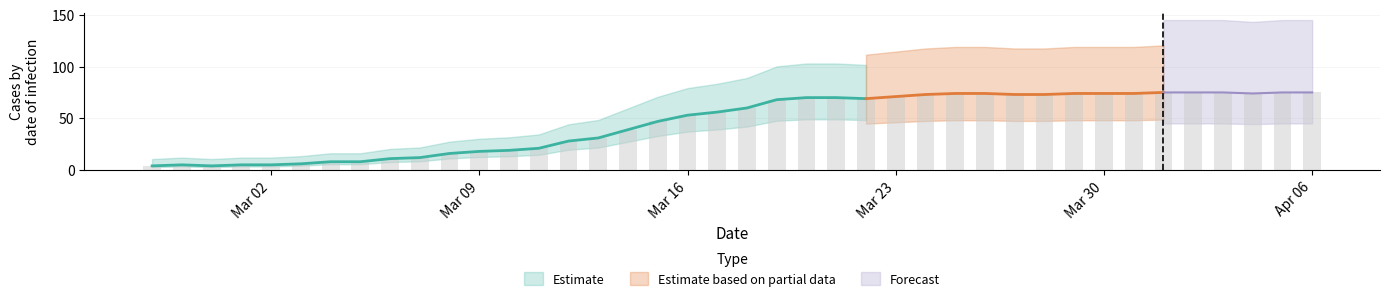

Rank the categories by value from lowest to highest.

2020-02-27, 2020-02-29, 2020-02-28, 2020-03-01, 2020-03-02, 2020-03-03, 2020-03-04, 2020-03-05, 2020-03-06, 2020-03-07, 2020-03-08, 2020-03-09, 2020-03-10, 2020-03-11, 2020-03-12, 2020-03-13, 2020-03-14, 2020-03-15, 2020-03-16, 2020-03-17, 2020-03-18, 2020-03-19, 2020-03-22, 2020-03-20, 2020-03-21, 2020-03-23, 2020-03-24, 2020-03-27, 2020-03-28, 2020-03-25, 2020-03-26, 2020-03-29, 2020-03-30, 2020-03-31, 2020-04-04, 2020-04-01, 2020-04-02, 2020-04-03, 2020-04-05, 2020-04-06